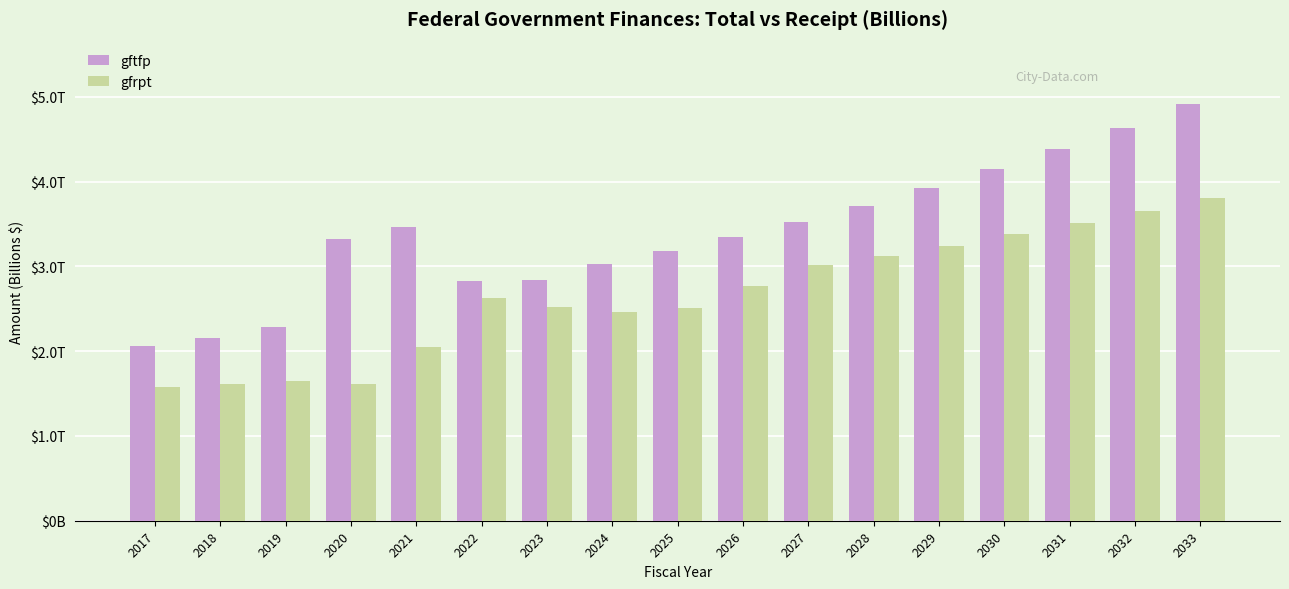

Reading right to left, list all the values displayed in this chart.

gftfp: 2033=4915.8	2032=4630.8	2031=4390.4	2030=4145.6	2029=3926.0	2028=3719.3	2027=3525.1	2026=3347.1	2025=3185.0	2024=3033.2	2023=2845.8	2022=2828.9	2021=3460.7	2020=3320.8	2019=2286.7	2018=2154.0	2017=2060.0
gfrpt: 2033=3803.0	2032=3649.6	2031=3514.8	2030=3377.5	2029=3246.0	2028=3121.5	2027=3017.8	2026=2764.1	2025=2511.0	2024=2467.0	2023=2522.7	2022=2632.1	2021=2044.4	2020=1608.7	2019=1652.9	2018=1610.0	2017=1582.0